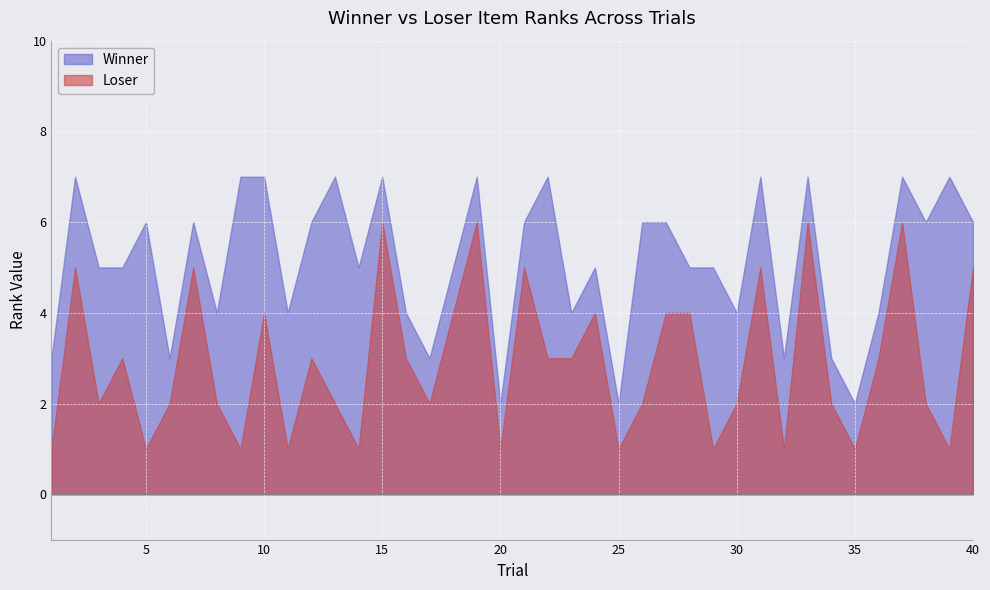

What is the spread (max minus min) of values at 13?

5